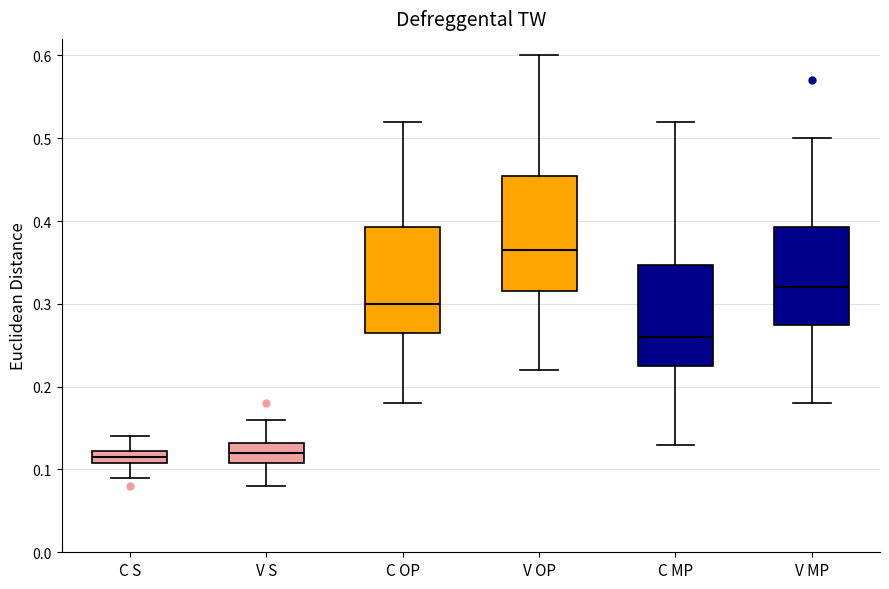

Reading left to right, transcribe this box plot: for each box, give where its median line is, the range the box spans, and where its two whiskers end, as read against the y-axis. The values are not printed on the chart, so give them approximately, as read against the axis.

C S: median 0.12 (inside the box), box 0.11 to 0.12, whiskers 0.09 to 0.14
V S: median 0.12, box 0.11 to 0.13, whiskers 0.08 to 0.16
C OP: median 0.30, box 0.27 to 0.39, whiskers 0.18 to 0.52
V OP: median 0.37, box 0.32 to 0.46, whiskers 0.22 to 0.60
C MP: median 0.26, box 0.23 to 0.35, whiskers 0.13 to 0.52
V MP: median 0.32, box 0.28 to 0.39, whiskers 0.18 to 0.50